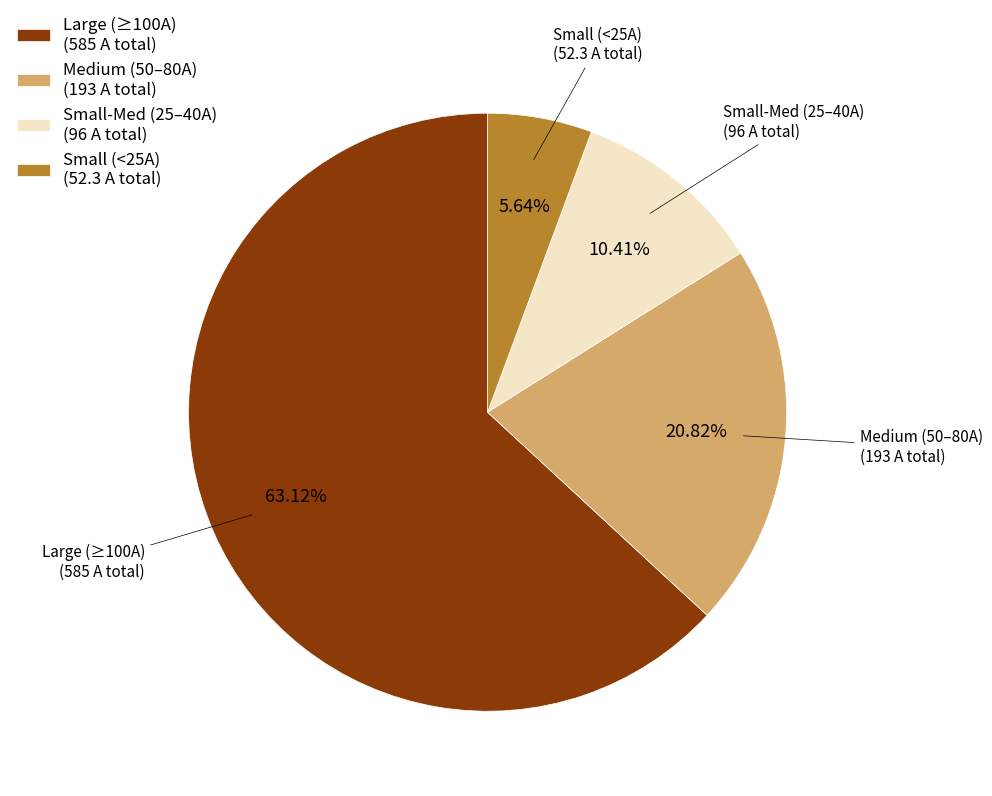

Does Large (≥100A) (585 A total) account for over 50% of the chart?

Yes